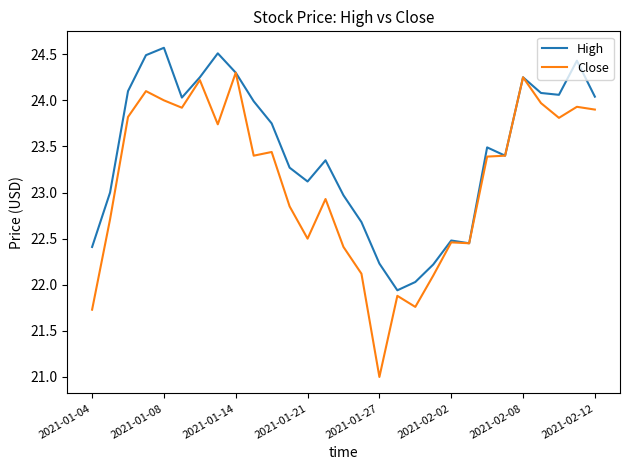

What is the highest value of the Close series?

24.3